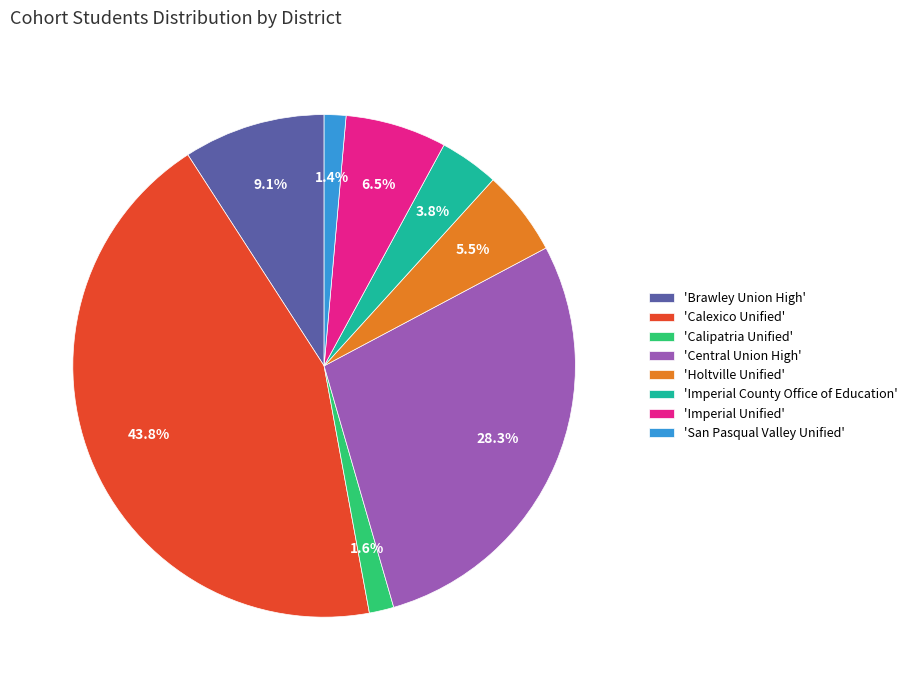

Does 'Brawley Union High' represent more than half of the total?

No